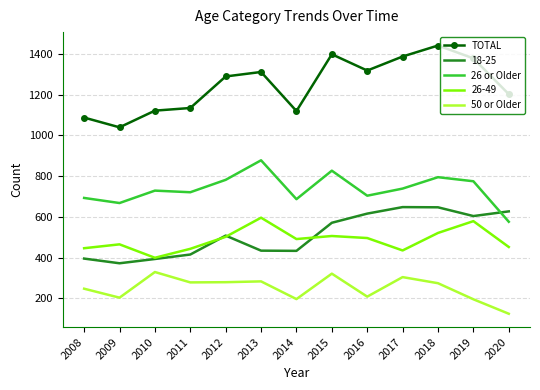

The value of 26 or Older at 2016 is 437. True or false?

False